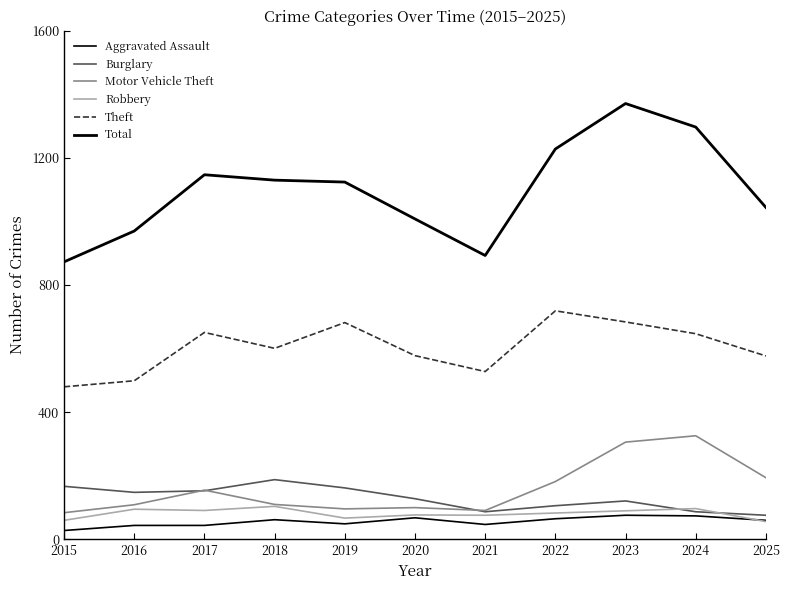

Reading left to right, list all the values displayed in this chart.

Aggravated Assault: 28	44	44	62	49	68	47	65	76	74	60
Burglary: 167	148	153	188	162	128	87	106	121	87	76
Motor Vehicle Theft: 84	109	155	110	96	100	91	182	306	326	194
Robbery: 60	95	91	104	67	77	76	83	90	97	56
Theft: 480	499	651	601	682	578	528	719	684	647	577
Total: 873	970	1147	1130	1124	1008	893	1228	1371	1297	1044